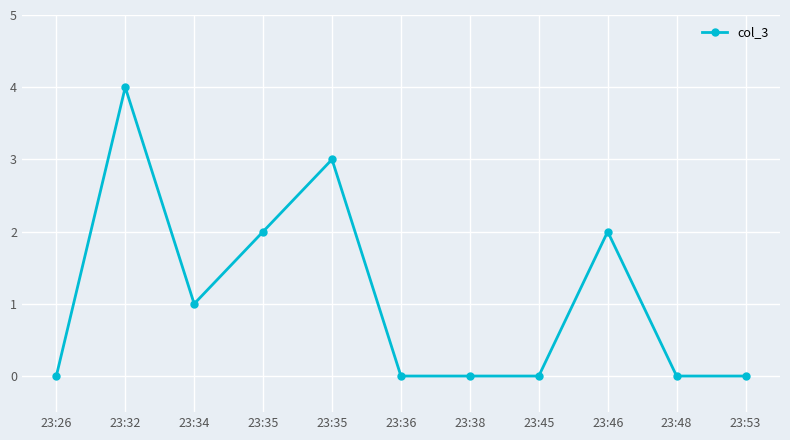

What is the sum of the values at 23:34 and 23:46?

3